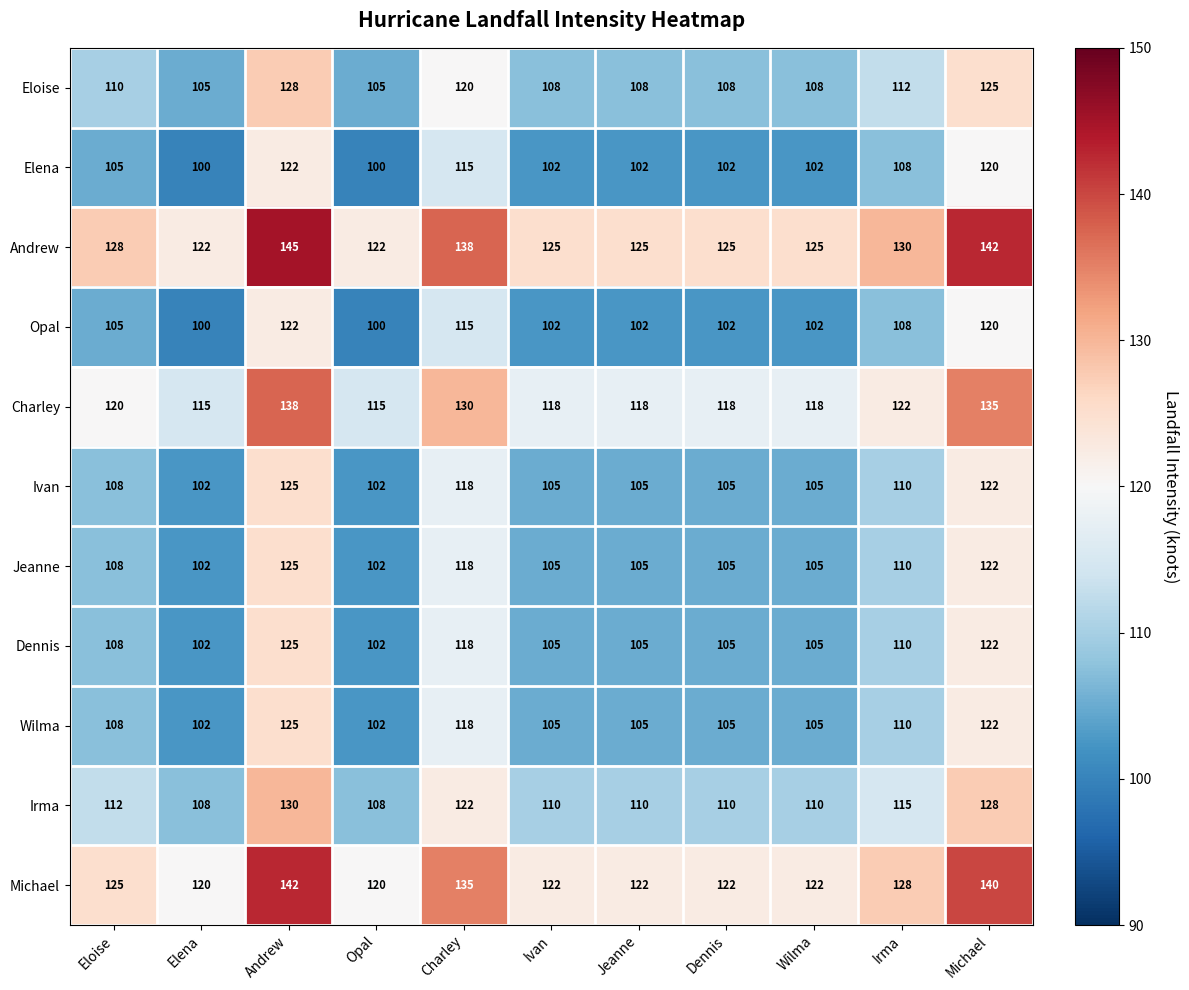

What is the average value of the Irma series?

115